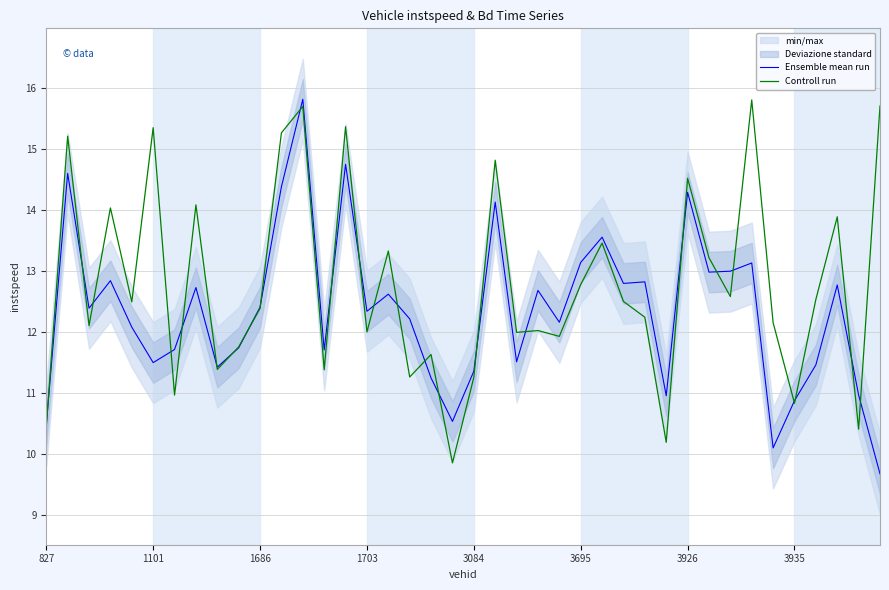

How many data points in Ensemble mean run are above 12?

24